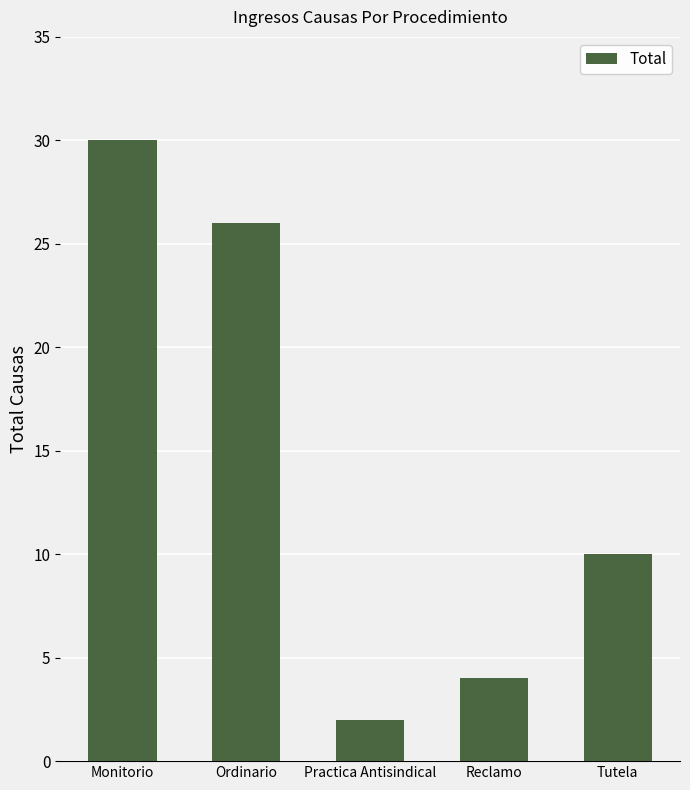

Are the bars grouped side by side (vs. stacked)?

No